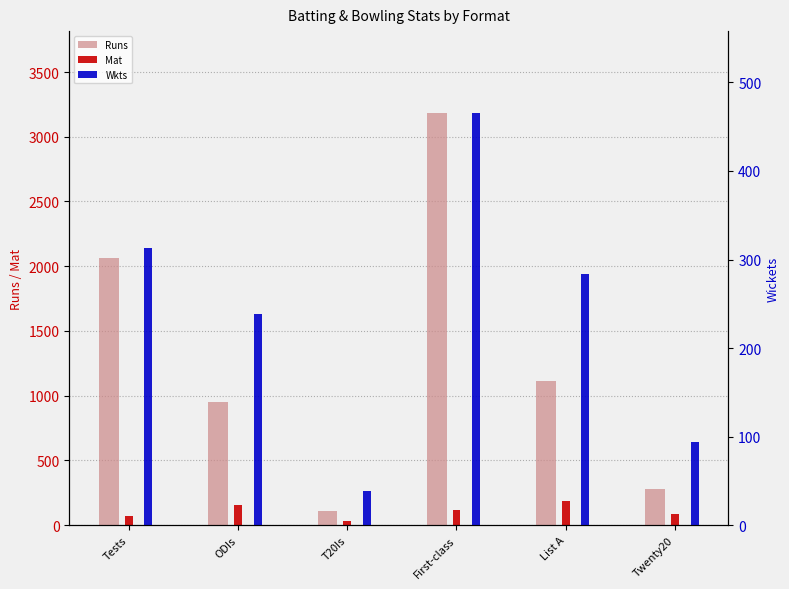

What is the difference between the second highest and second lowest values in the Mat series?

80